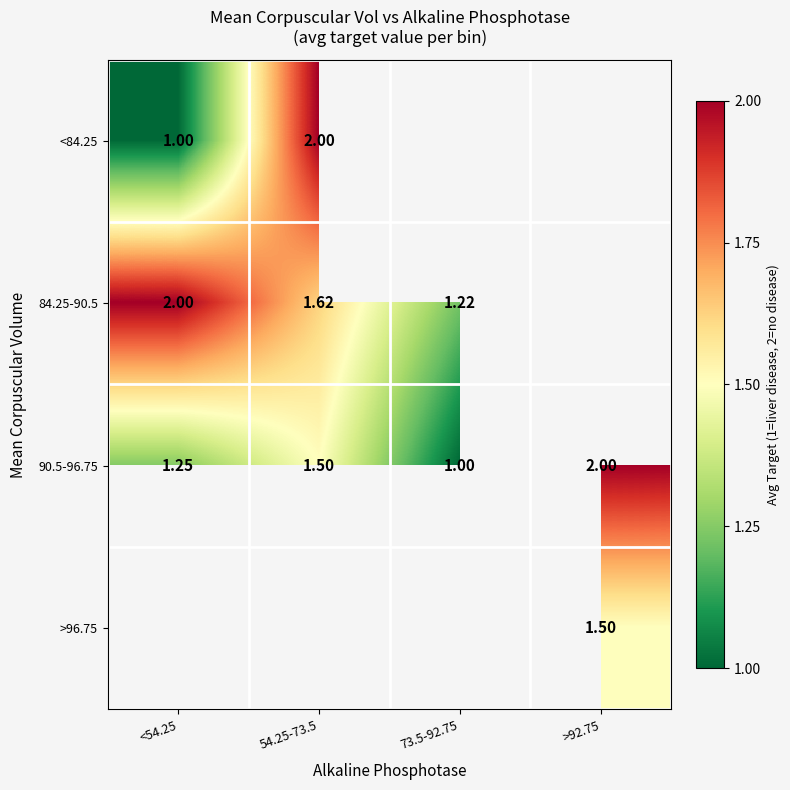

At how many categories does at least one series exceed 1?

4